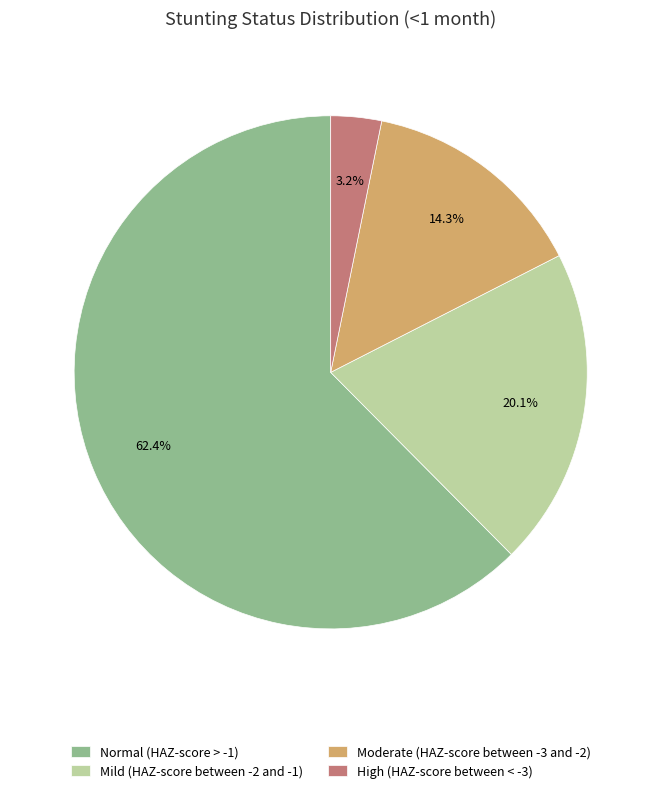

Which slice is the smallest?

High (HAZ-score between < -3)